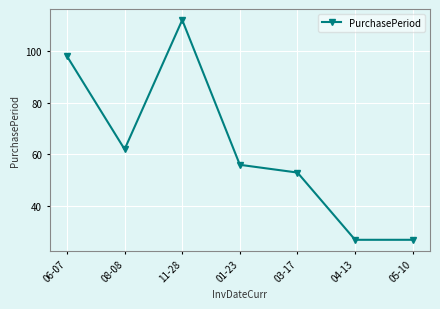

What is the change in value from 08-08 to 04-13?

-35